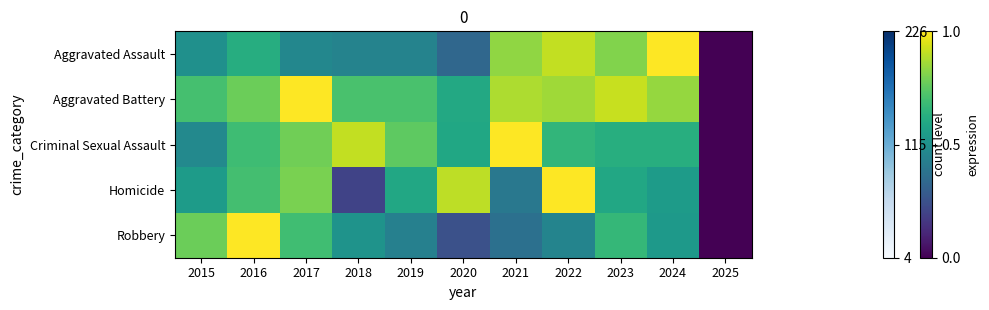

Reading left to right, transcribe all the data shown in this chart.

Aggravated Assault: 2015=0.5	2016=0.6	2017=0.5	2018=0.4	2019=0.4	2020=0.3	2021=0.8	2022=0.9	2023=0.8	2024=1.0	2025=0.0
Aggravated Battery: 2015=0.7	2016=0.8	2017=1.0	2018=0.7	2019=0.7	2020=0.6	2021=0.9	2022=0.9	2023=0.9	2024=0.8	2025=0.0
Criminal Sexual Assault: 2015=0.5	2016=0.7	2017=0.8	2018=0.9	2019=0.8	2020=0.6	2021=1.0	2022=0.7	2023=0.6	2024=0.6	2025=0.0
Homicide: 2015=0.6	2016=0.7	2017=0.8	2018=0.2	2019=0.6	2020=0.9	2021=0.4	2022=1.0	2023=0.6	2024=0.6	2025=0.0
Robbery: 2015=0.8	2016=1.0	2017=0.7	2018=0.5	2019=0.4	2020=0.2	2021=0.4	2022=0.5	2023=0.7	2024=0.5	2025=0.0